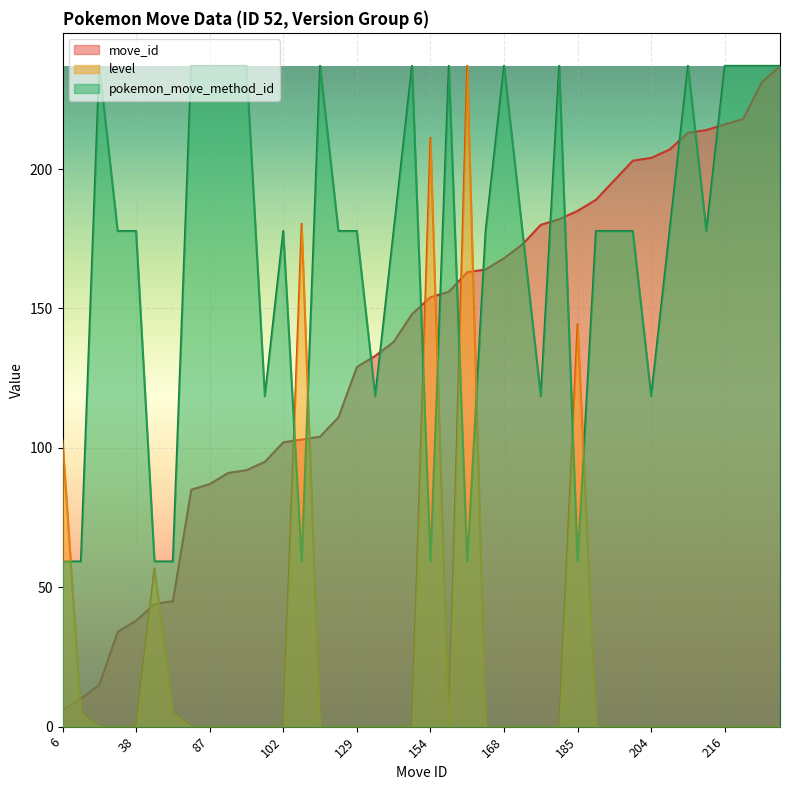

What are all the series names shown in the legend?

move_id, level, pokemon_move_method_id